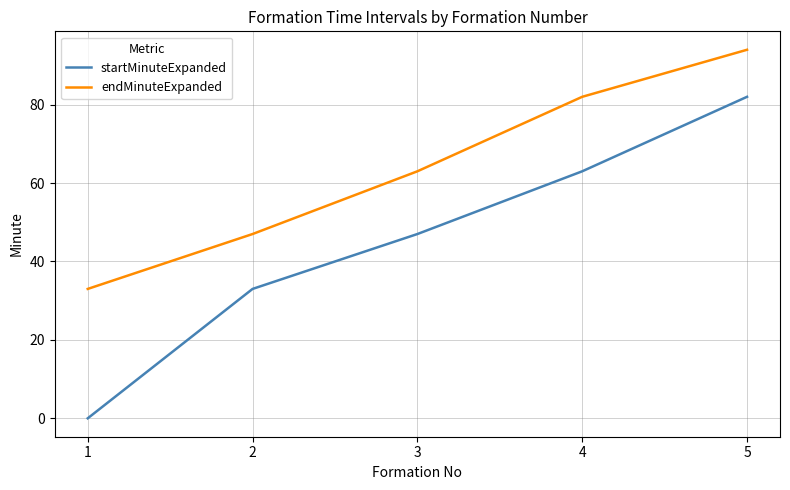

True or false: startMinuteExpanded and endMinuteExpanded cross at least once.

False